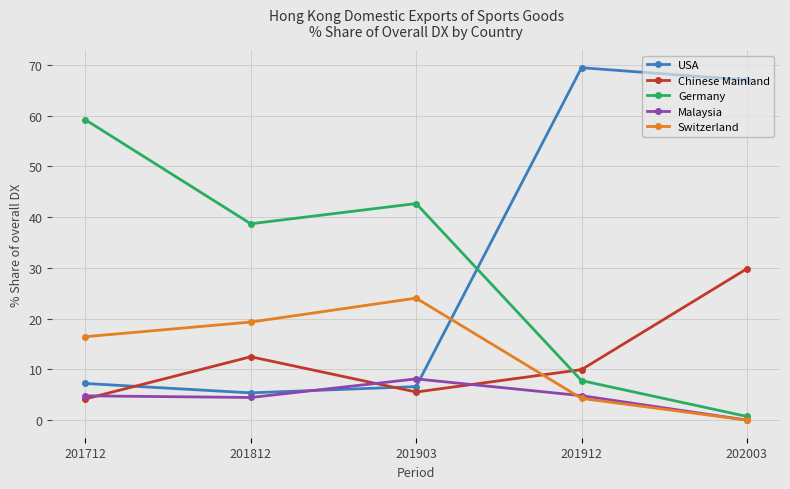

True or false: Germany and Chinese Mainland cross at least once.

True